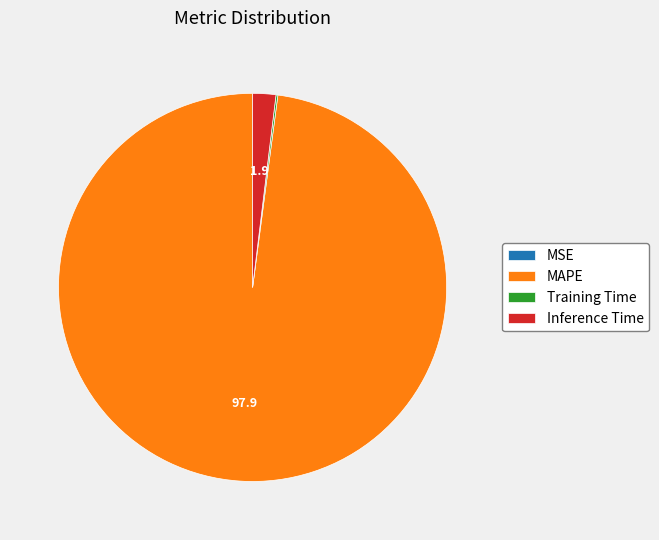

Which category has the biggest portion of the pie?

MAPE